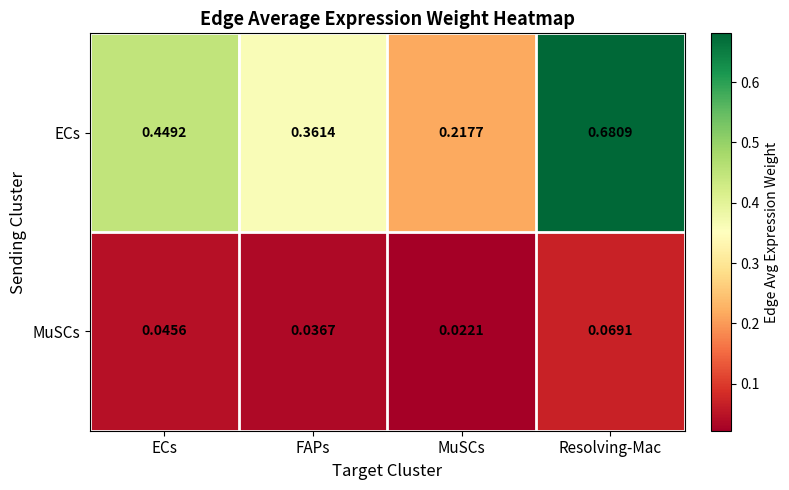

At how many categories does at least one series exceed 0?

4